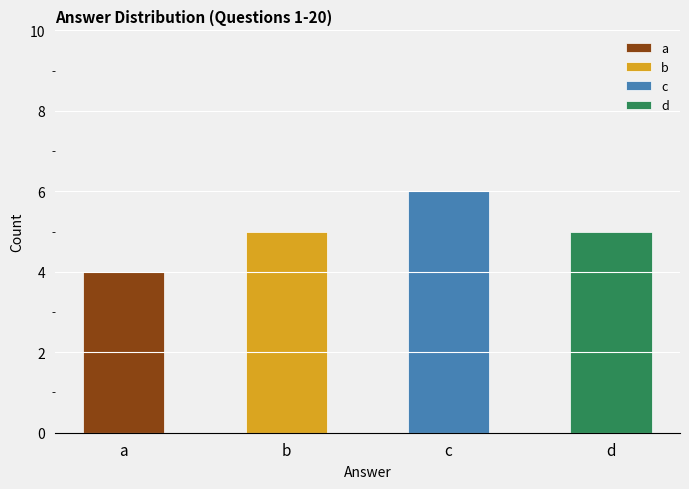

Reading left to right, extract all data points from this chart.

4	5	6	5